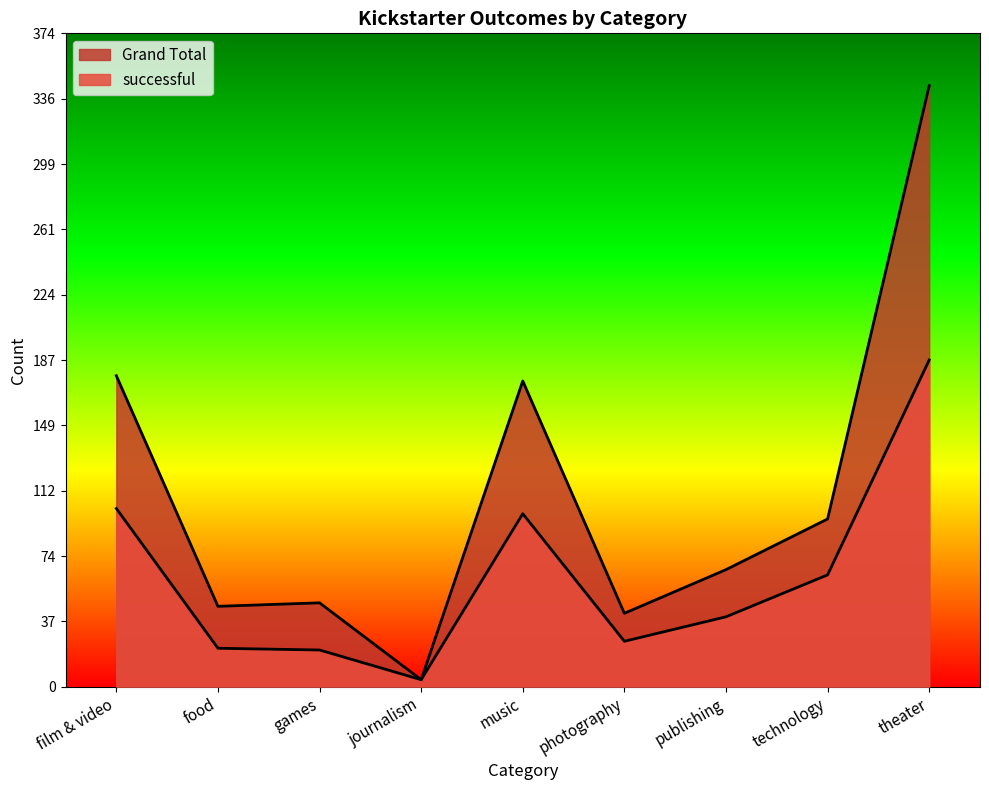

Where is the first local minimum for Grand Total?

food